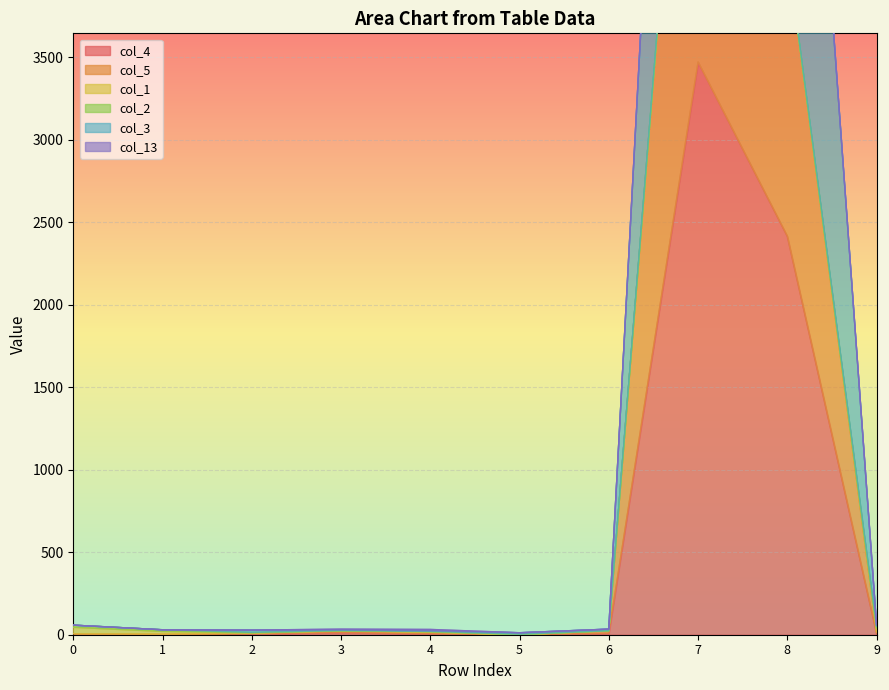

At how many categories does at least one series exceed 8538?

1